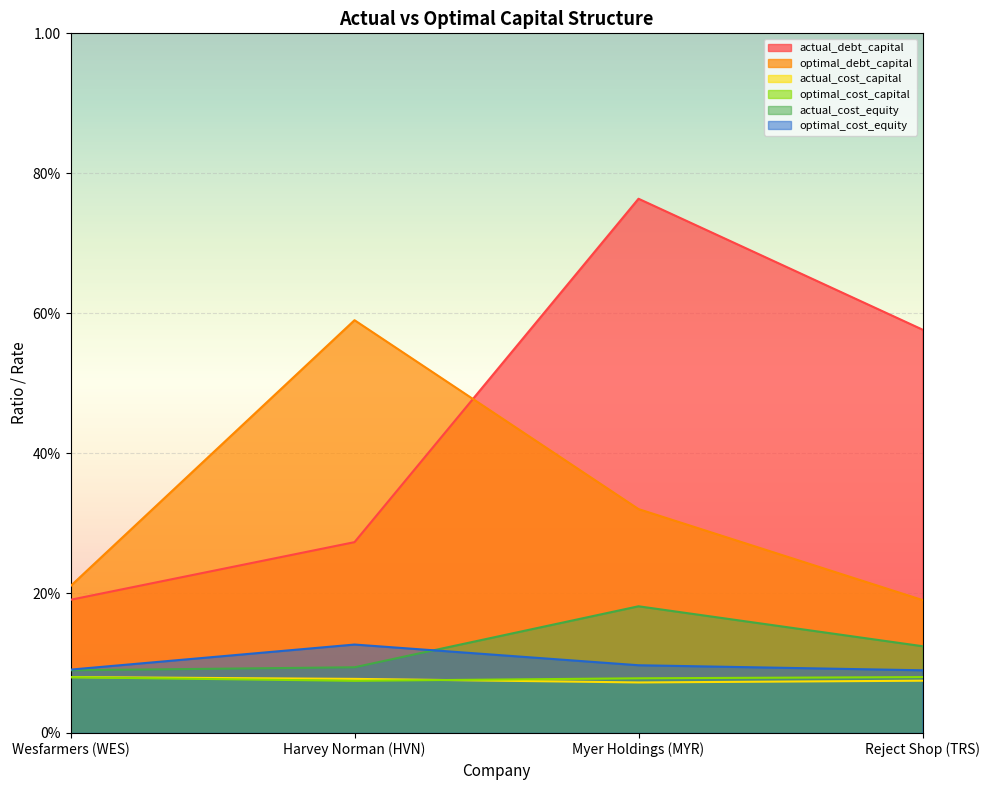

What is the maximum value shown in the chart?

0.8